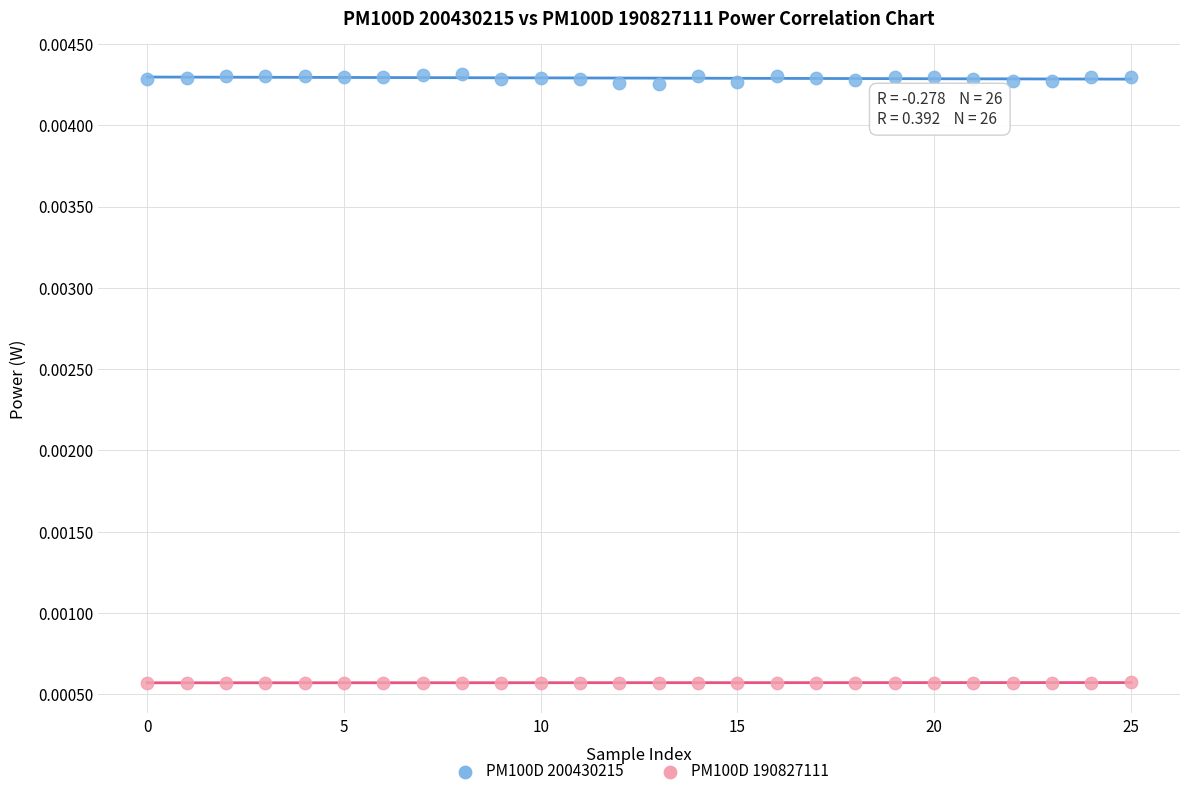

Which series reaches the maximum Y coordinate?

PM100D 200430215